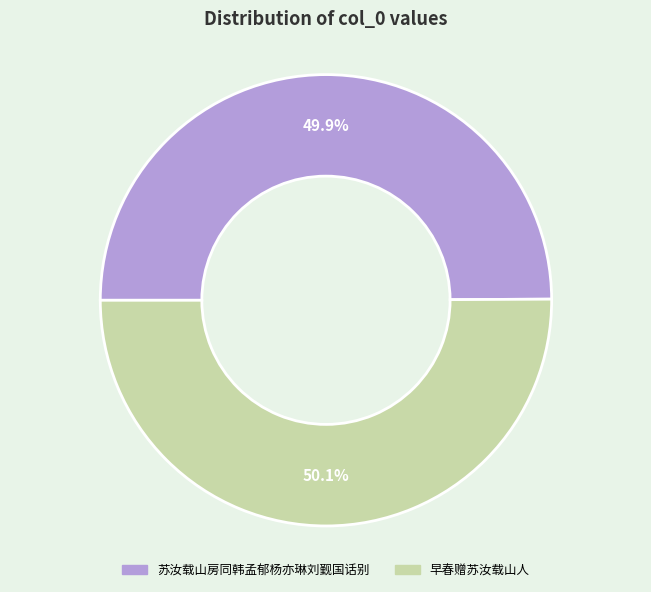

How many slices are in this pie chart?

2